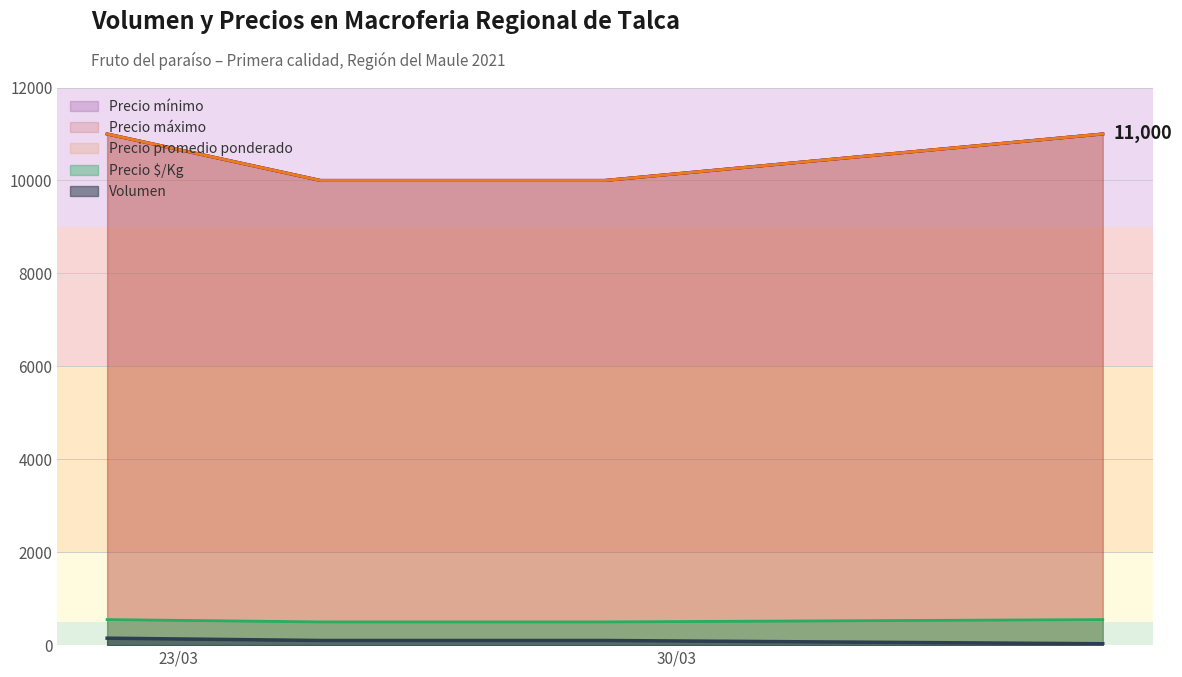

Which has a higher value, 2021-03-22 or 2021-04-05?

2021-03-22